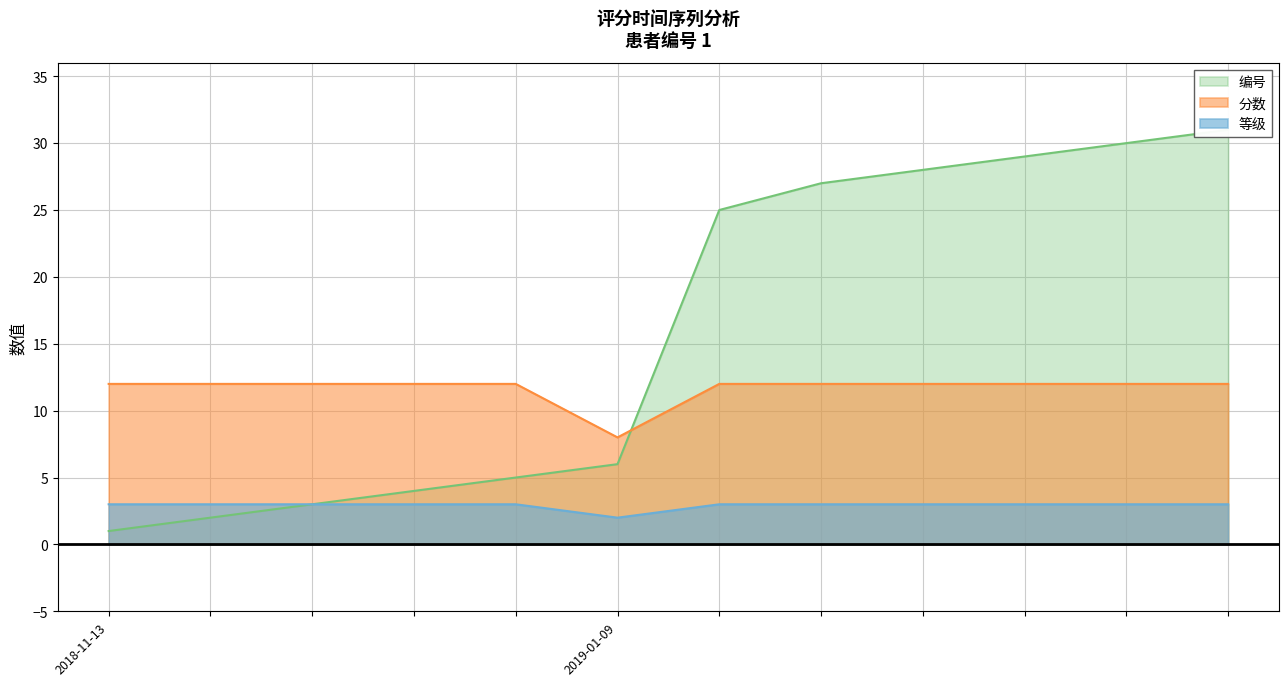

Which series has the largest total across all categories?

编号